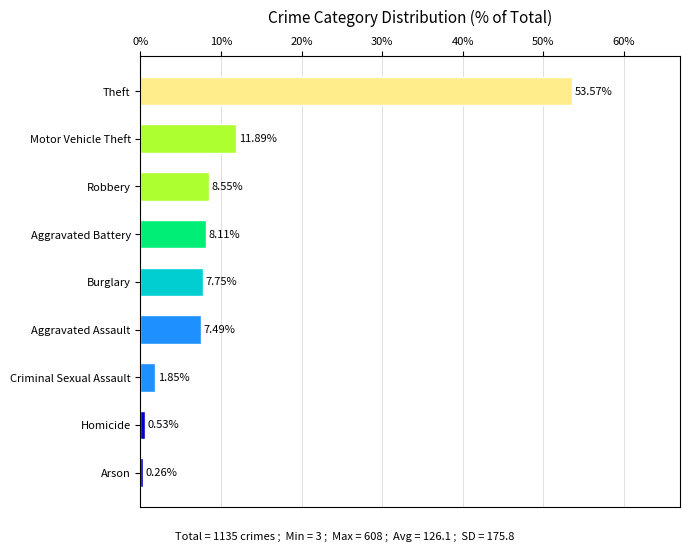

Between Aggravated Battery and Motor Vehicle Theft, which is larger?

Motor Vehicle Theft